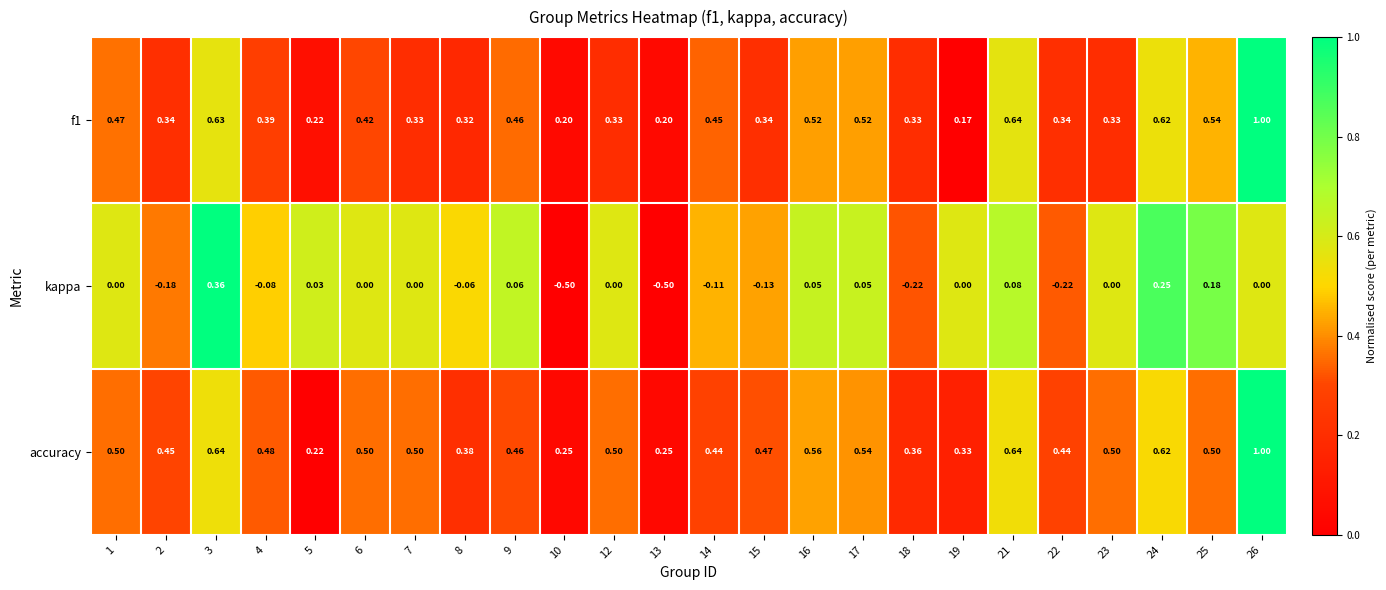

Which series has the widest spread of values?

kappa